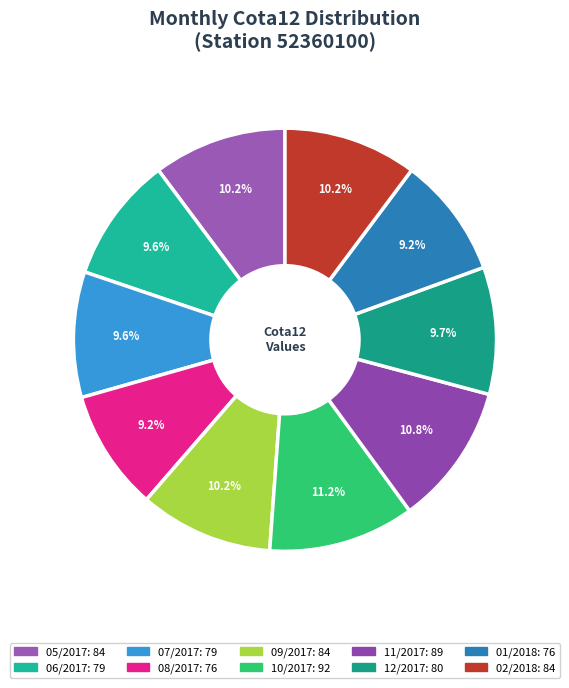

To the nearest percent, what portion does 08/2017 represent?

9%